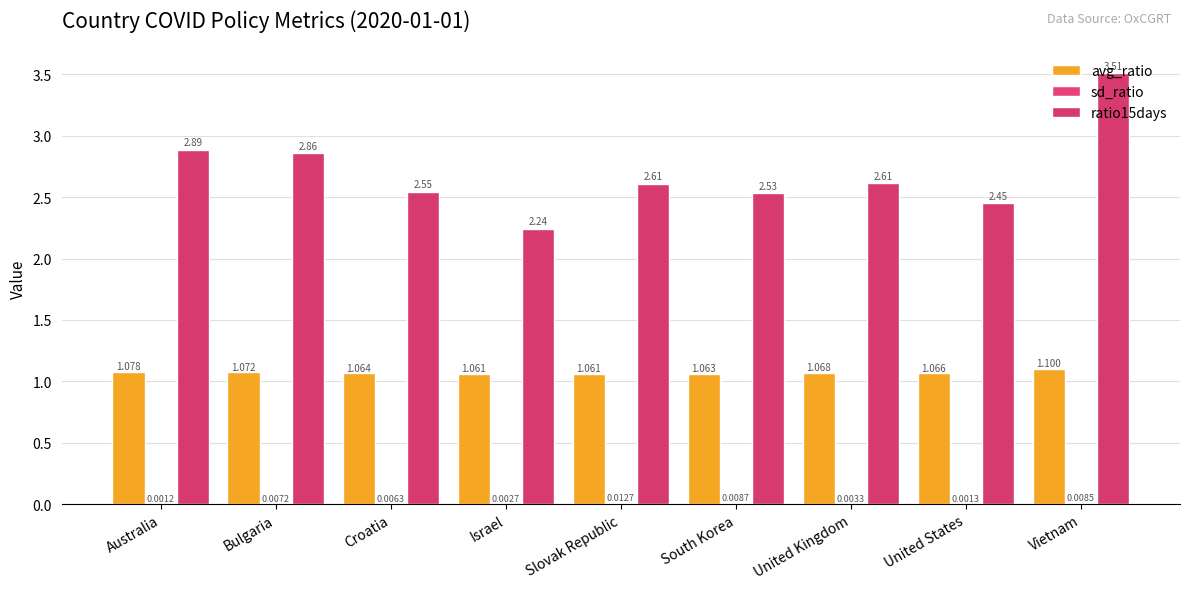

What position from the left is United Kingdom?

7